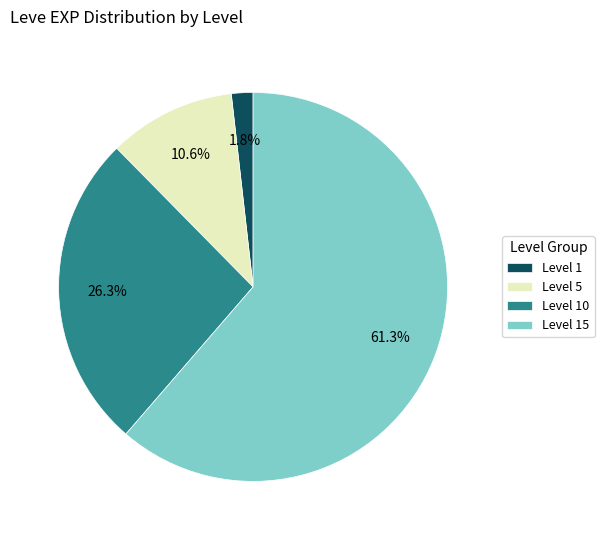

Which slice represents more than half of the pie?

Level 15